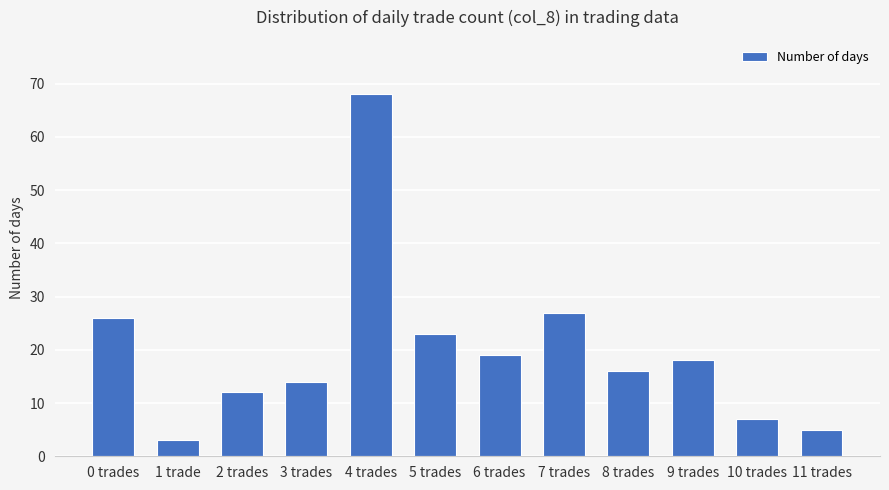

What is the label of the 12th bar from the right?

0 trades